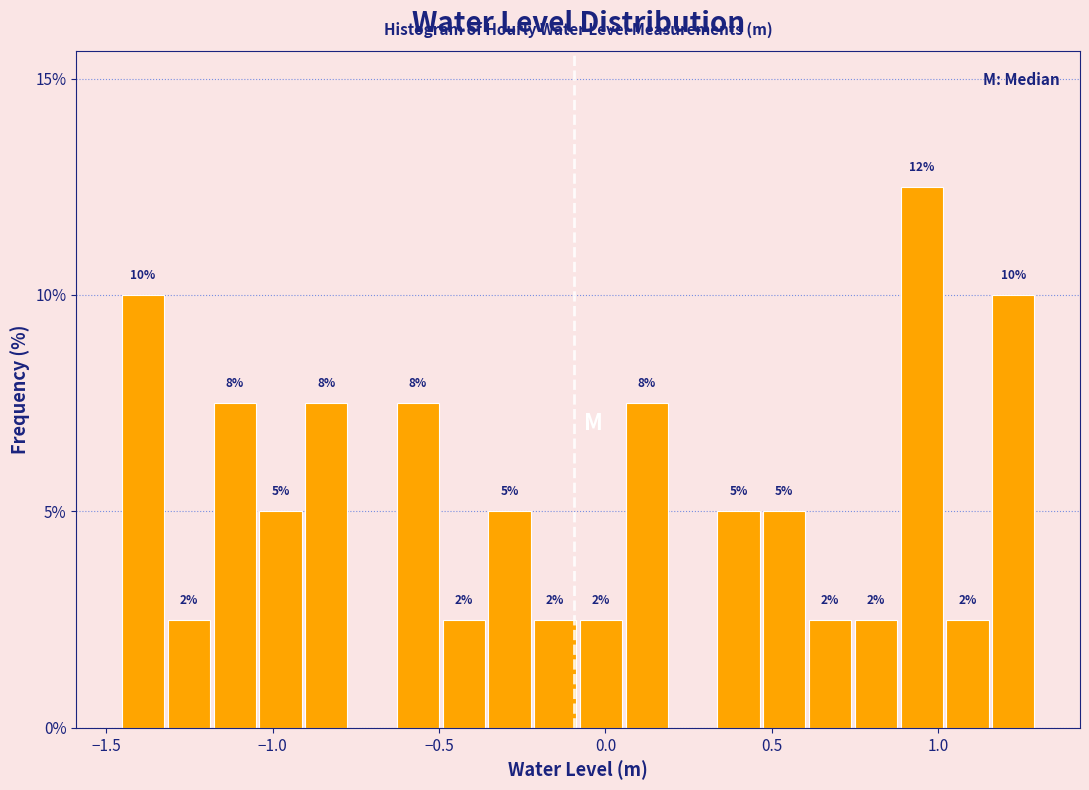

Read against the x-axis, roughly where is the centre of the tallest bar?

0.95